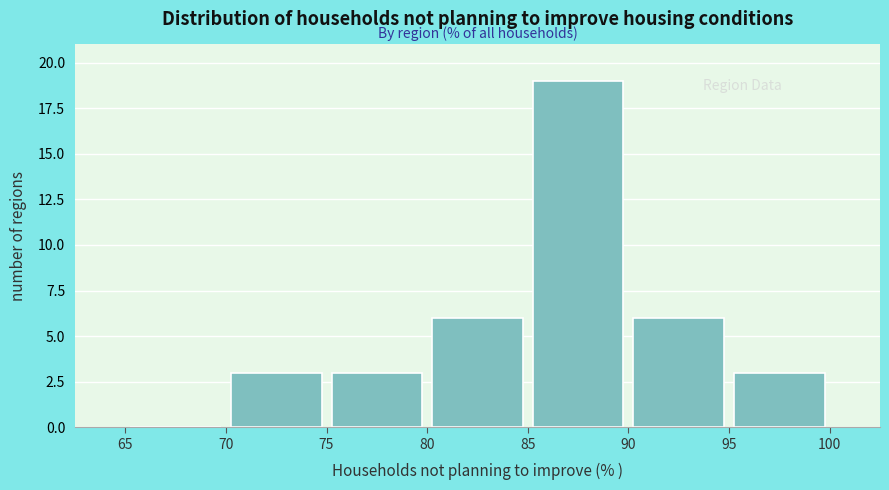

Reading left to right, transcribe this chart: for each bar, give the range it covers on the x-axis and its height. The values are not printed on the chart, so give them approximately, as read against the axis.

65 to 70: 0
70 to 75: 3
75 to 80: 3
80 to 85: 6
85 to 90: 19
90 to 95: 6
95 to 100: 3